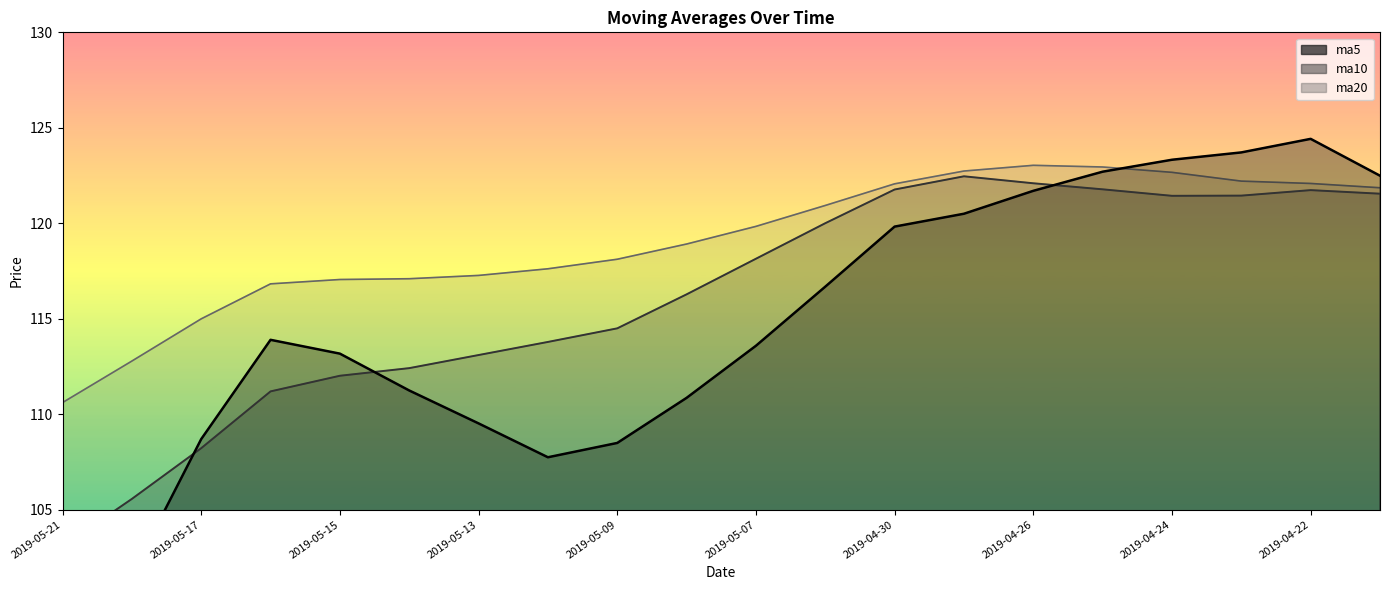

Does the chart display data point markers on the line(s)?

No